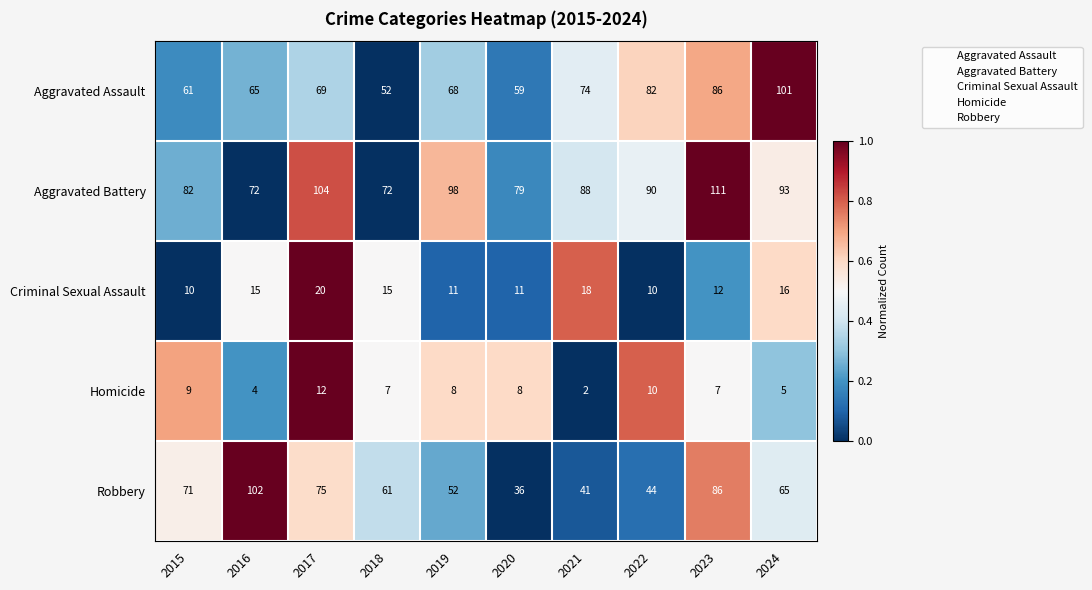

What is the total value across all series at 2020?

193